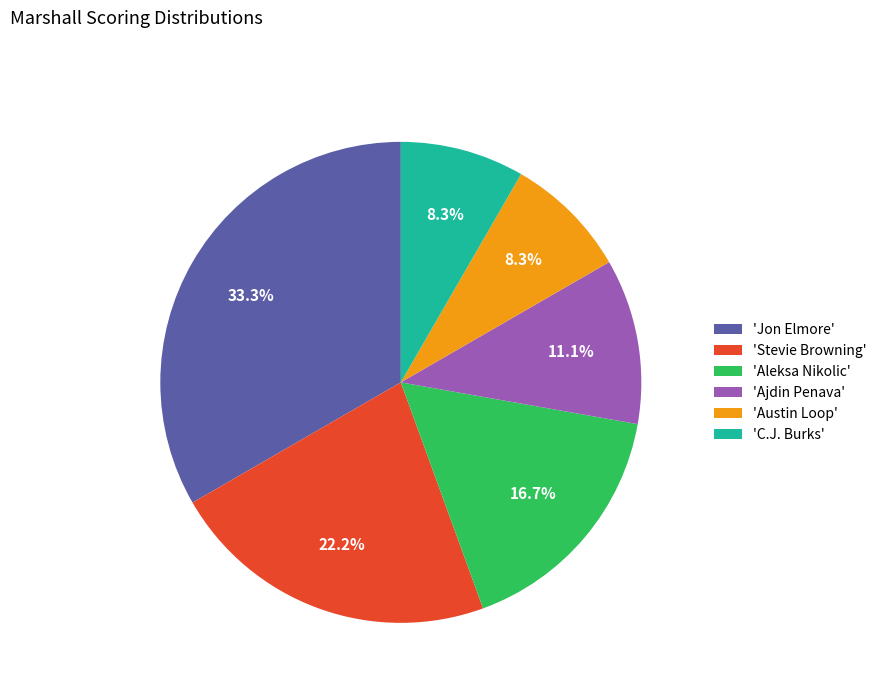

Does any single category account for the majority?

No